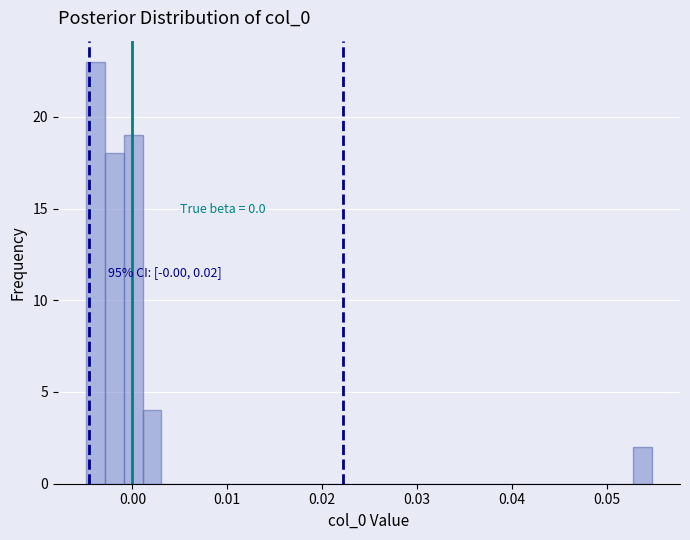

Read against the x-axis, roughly where is the centre of the tallest bar?

-0.004